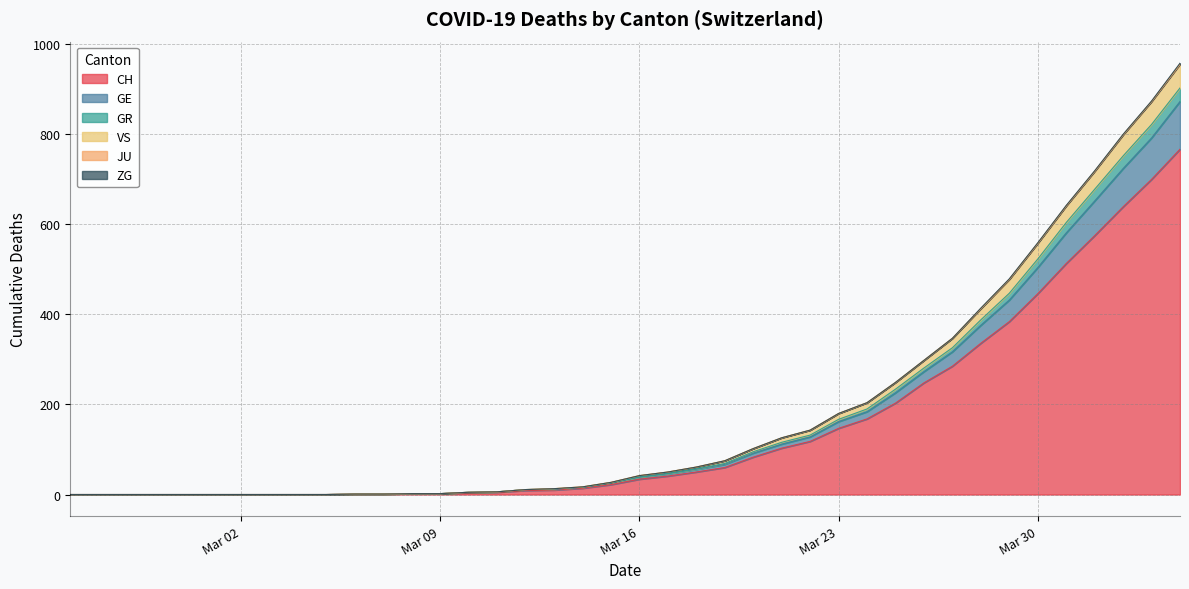

What is the highest value of the CH series?

767